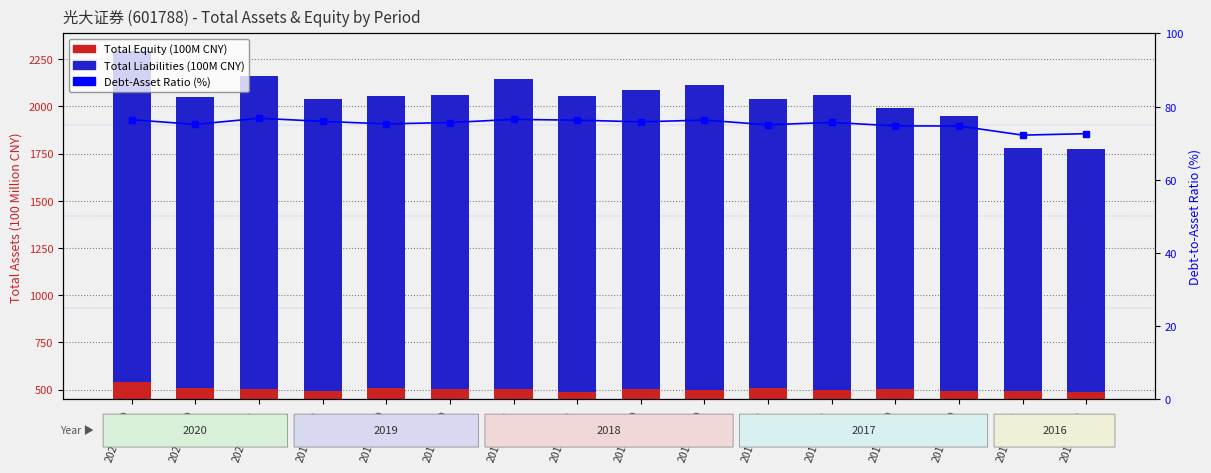

What is the spread (max minus min) of values at 2018-12-31?

1493.9